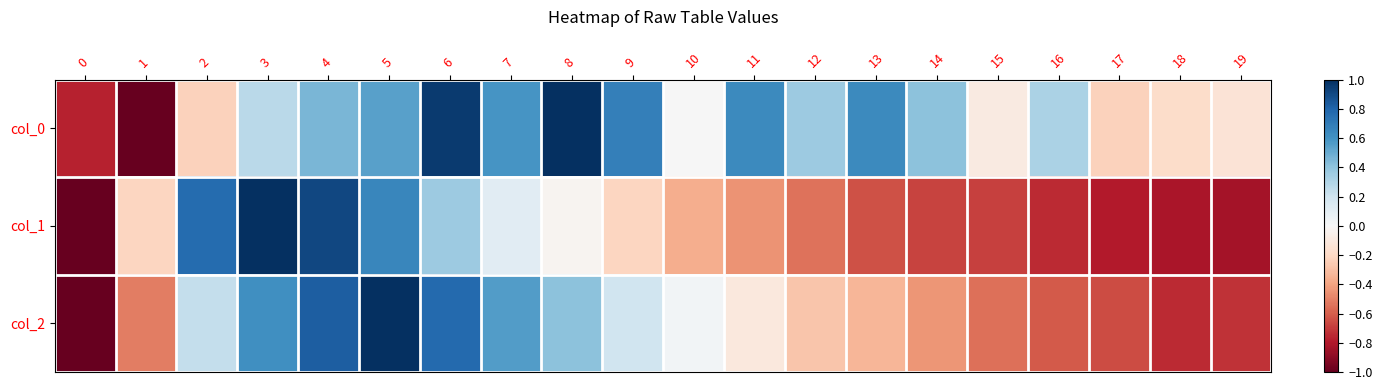

Reading left to right, extract all data points from this chart.

col_0: 0=-0.8	1=-1.0	2=-0.2	3=0.3	4=0.5	5=0.5	6=1.0	7=0.6	8=1.0	9=0.7	10=0.0	11=0.6	12=0.4	13=0.6	14=0.4	15=-0.1	16=0.3	17=-0.2	18=-0.2	19=-0.1
col_1: 0=-1.0	1=-0.2	2=0.8	3=1.0	4=0.9	5=0.7	6=0.4	7=0.1	8=-0.0	9=-0.2	10=-0.4	11=-0.5	12=-0.5	13=-0.6	14=-0.7	15=-0.7	16=-0.7	17=-0.8	18=-0.8	19=-0.8
col_2: 0=-1.0	1=-0.5	2=0.2	3=0.6	4=0.8	5=1.0	6=0.8	7=0.6	8=0.4	9=0.2	10=0.0	11=-0.1	12=-0.3	13=-0.3	14=-0.4	15=-0.6	16=-0.6	17=-0.7	18=-0.7	19=-0.7